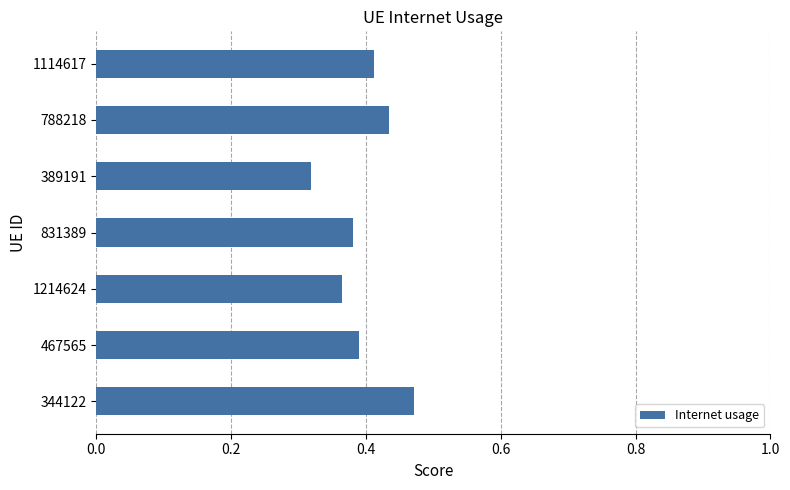

Which label corresponds to the largest value in the chart?

344122